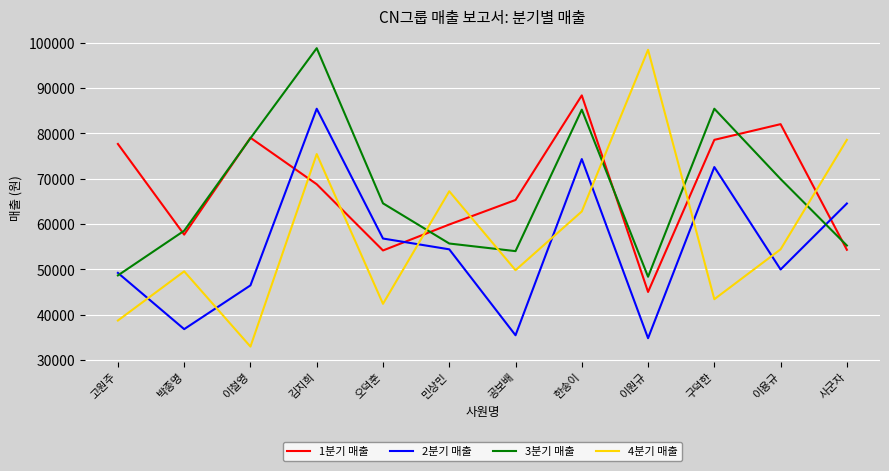

Which series changed the most between 오덕훈 and 이원규?

4분기 매출